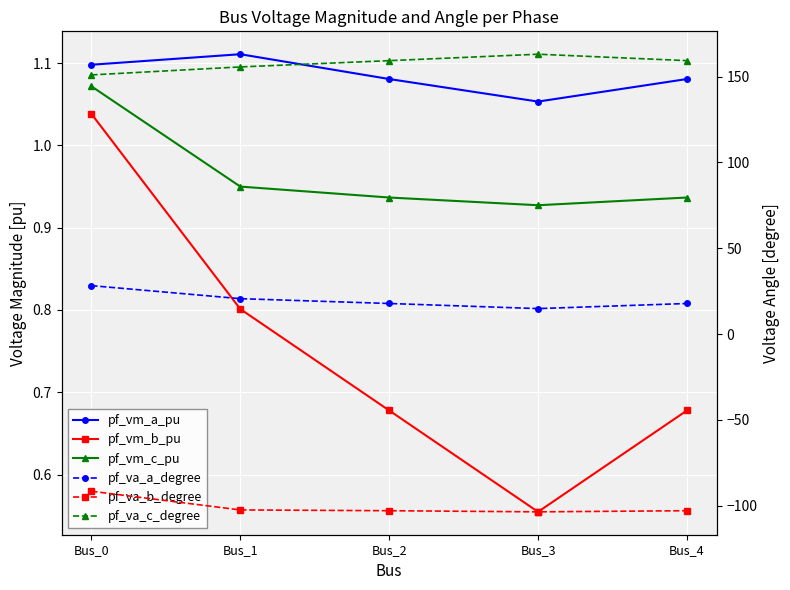

Does the chart display data point markers on the line(s)?

Yes